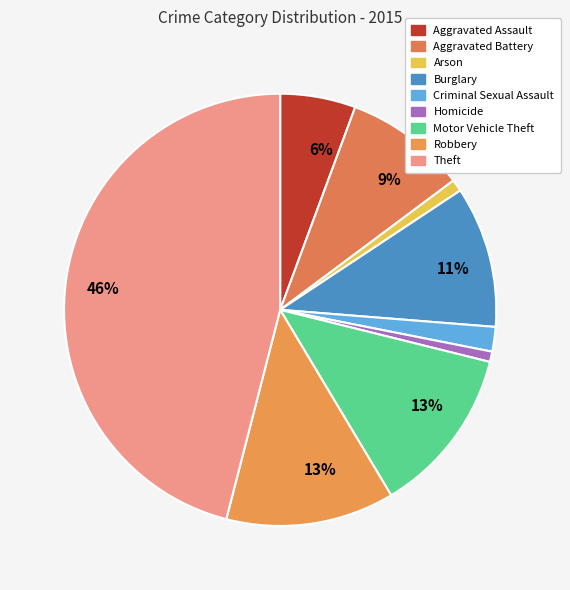

What is the largest slice in the pie chart?

Theft